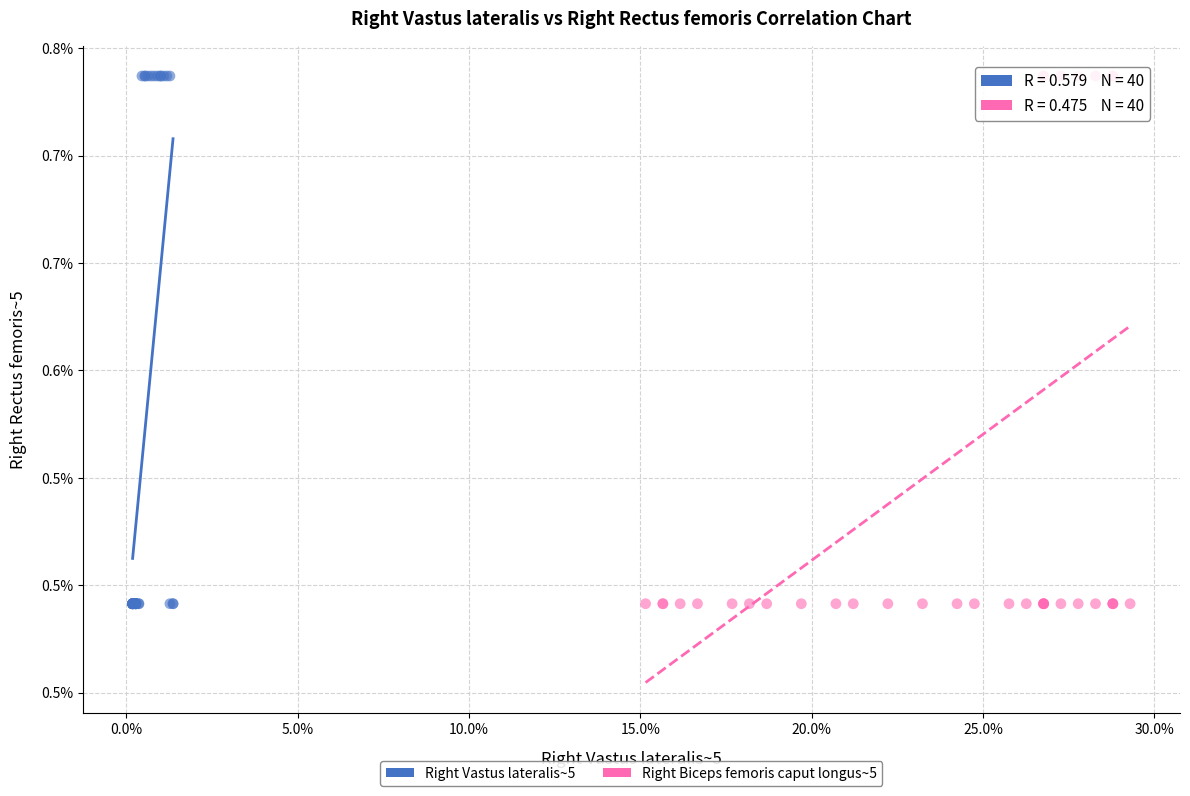

What are all the series names shown in the legend?

Right Vastus lateralis~5, Right Biceps femoris caput longus~5